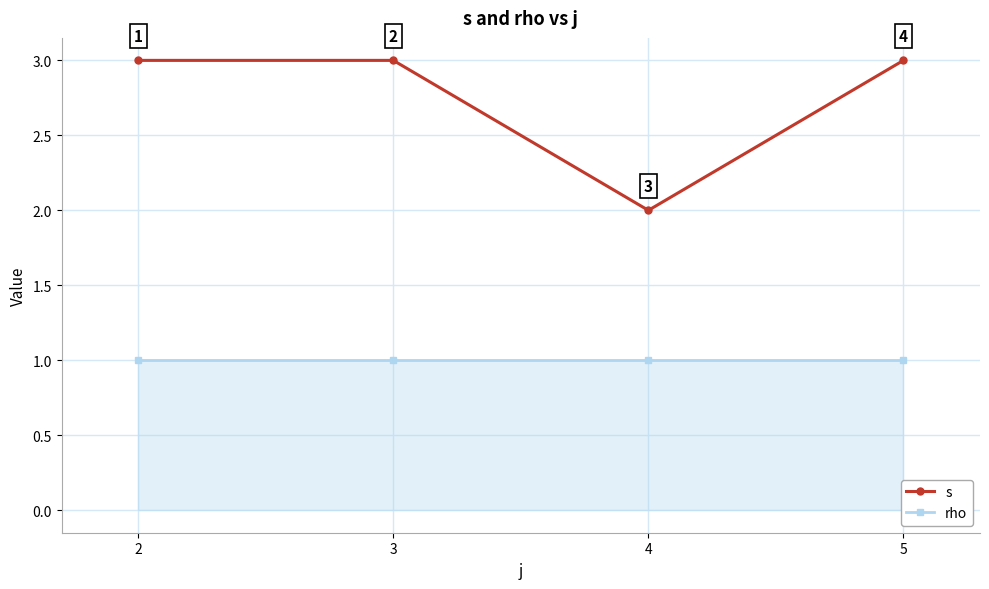

Where is s nearest to the value 2?

4